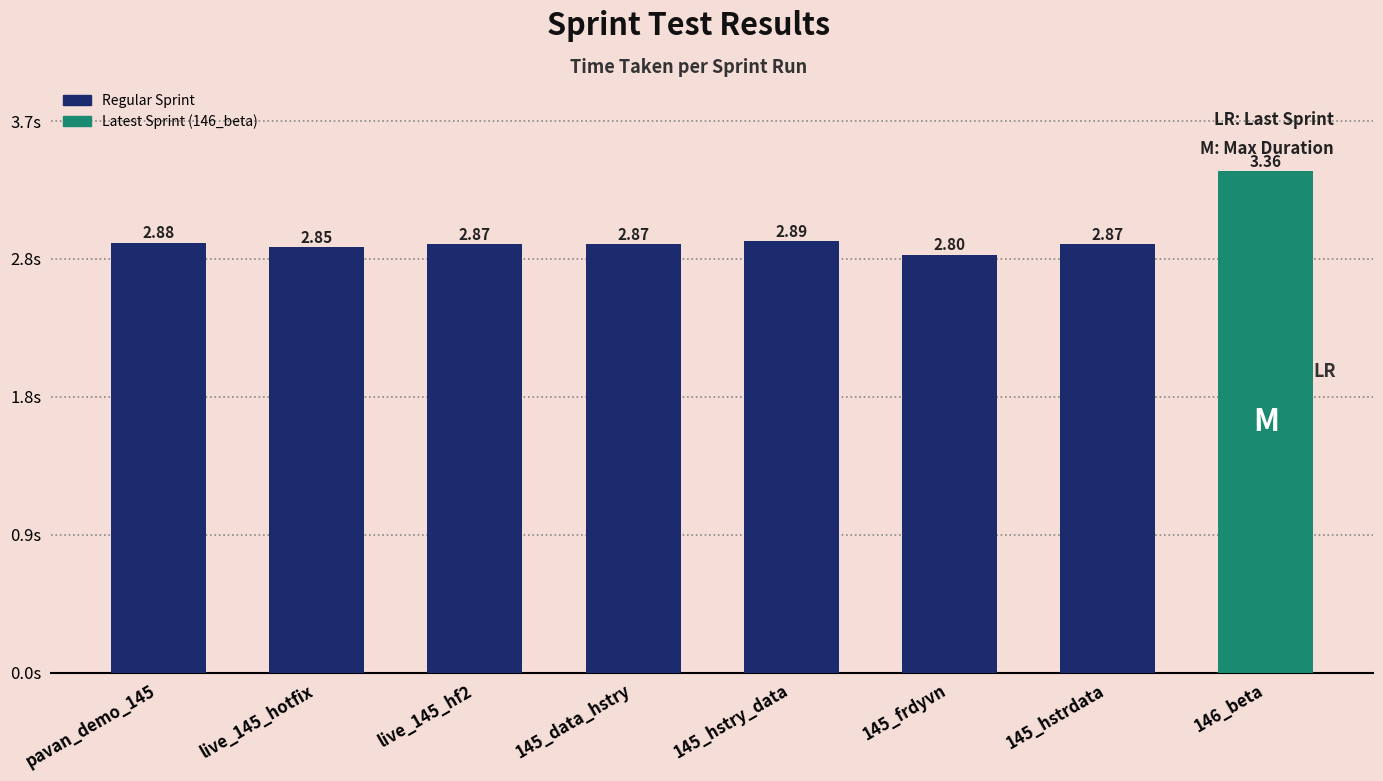

Reading right to left, transcribe all the data shown in this chart.

146_beta=3.4	145_hstrdata=2.9	145_frdyvn=2.8	145_hstry_data=2.9	145_data_hstry=2.9	live_145_hf2=2.9	live_145_hotfix=2.9	pavan_demo_145=2.9